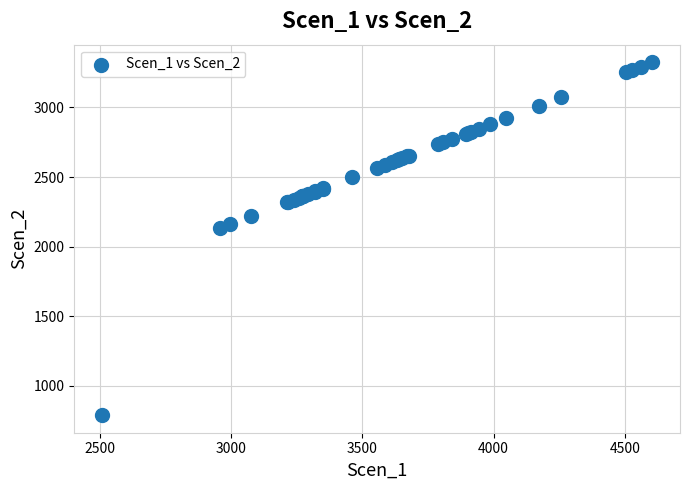

What Y value in the scatter plot is closest to 2057?

2134.9